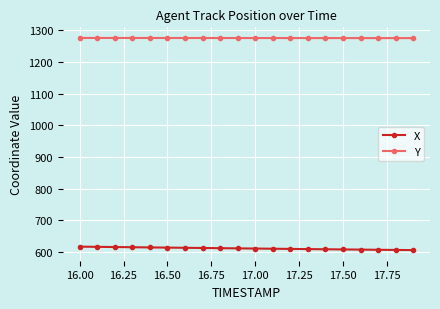

List the series in order of their peak value, lowest first.

X, Y